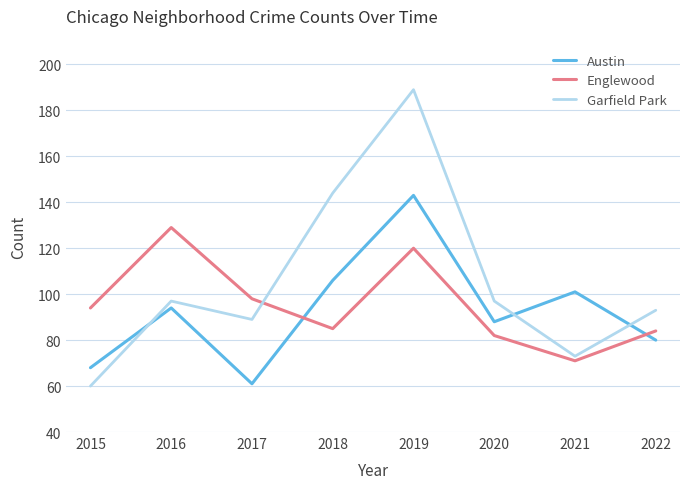

How many lines are shown in the chart?

3